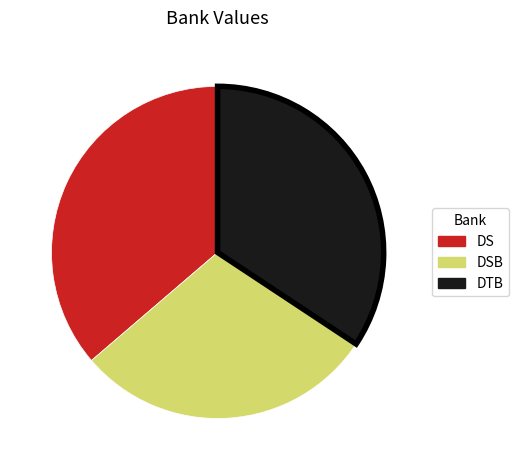

Is there a majority slice in this chart?

No